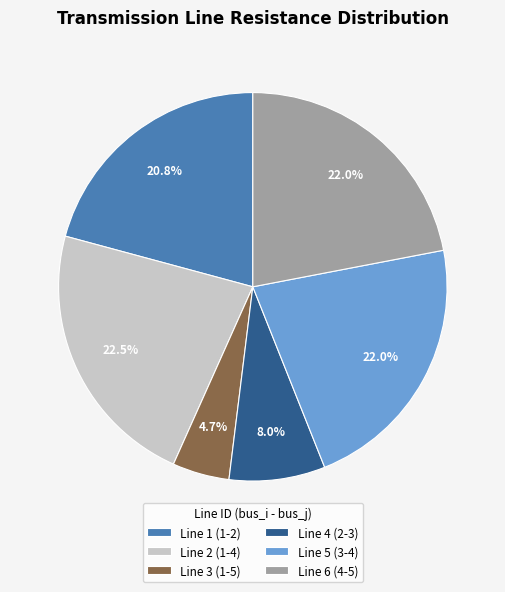

How many slices are in this pie chart?

6